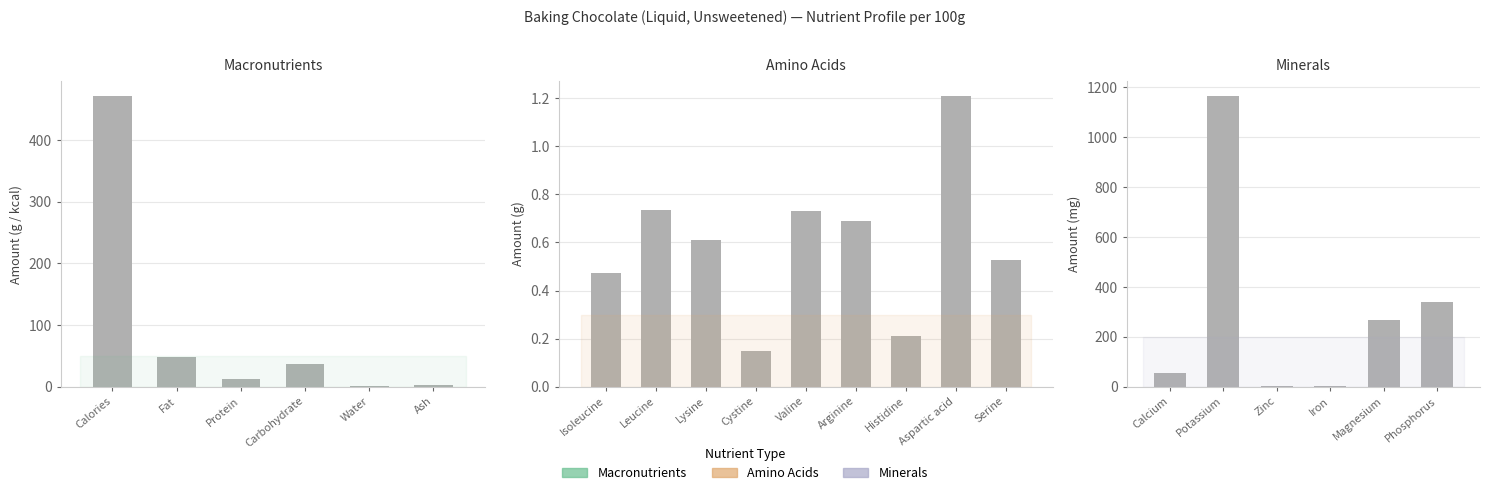

What is the minimum value shown in the chart?

0.9